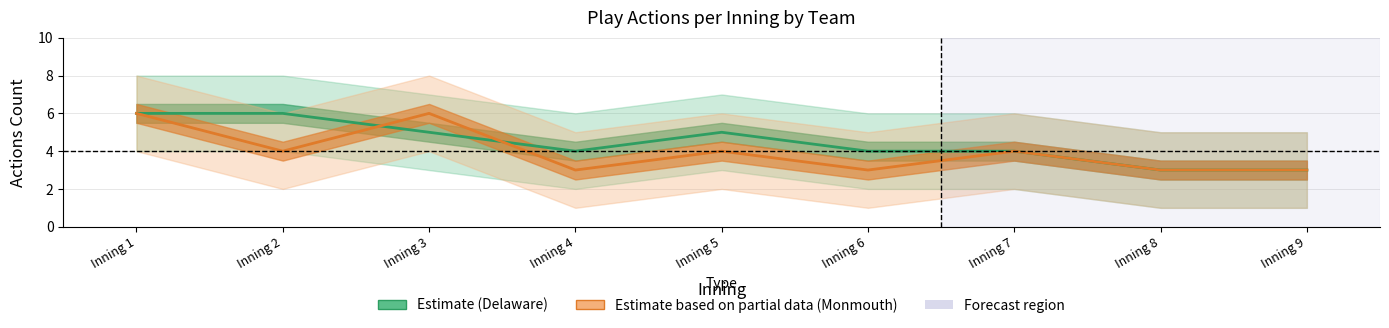

How many data points in Delaware (Estimate) are less than 4?

2